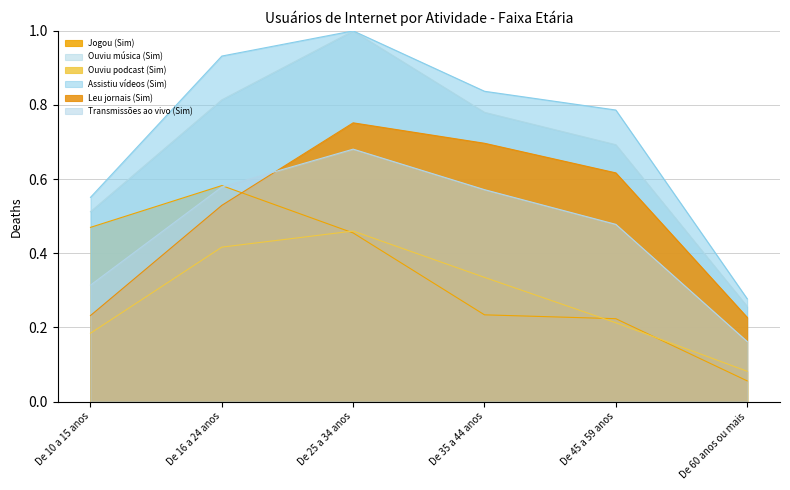

List the labels in order of Ouviu música (Sim) value, largest first.

De 25 a 34 anos, De 16 a 24 anos, De 35 a 44 anos, De 45 a 59 anos, De 10 a 15 anos, De 60 anos ou mais